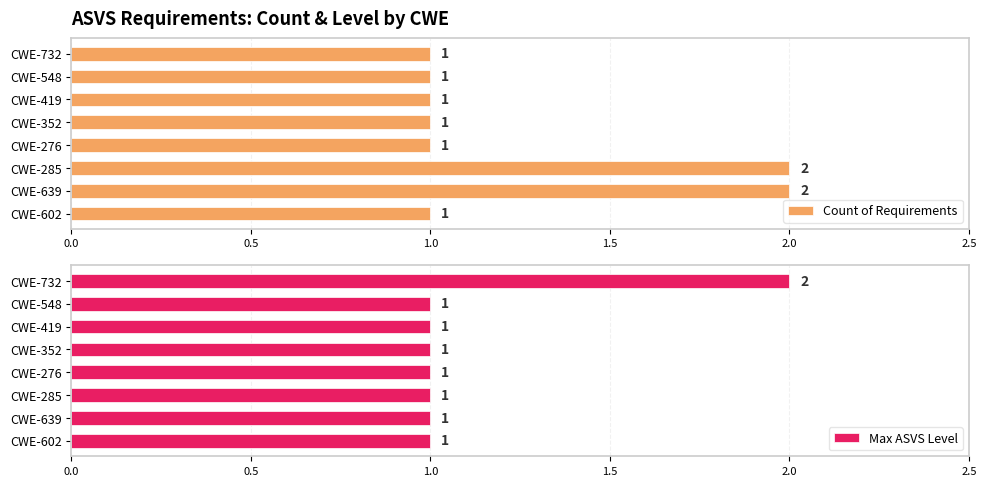

True or false: Count of Requirements has a value of 1 at CWE-548.

True